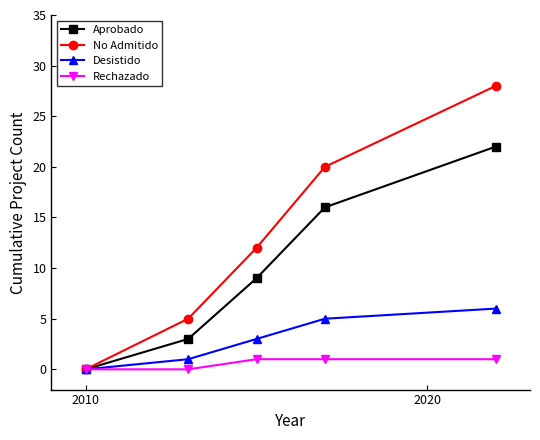

Which series has the largest total across all categories?

No Admitido